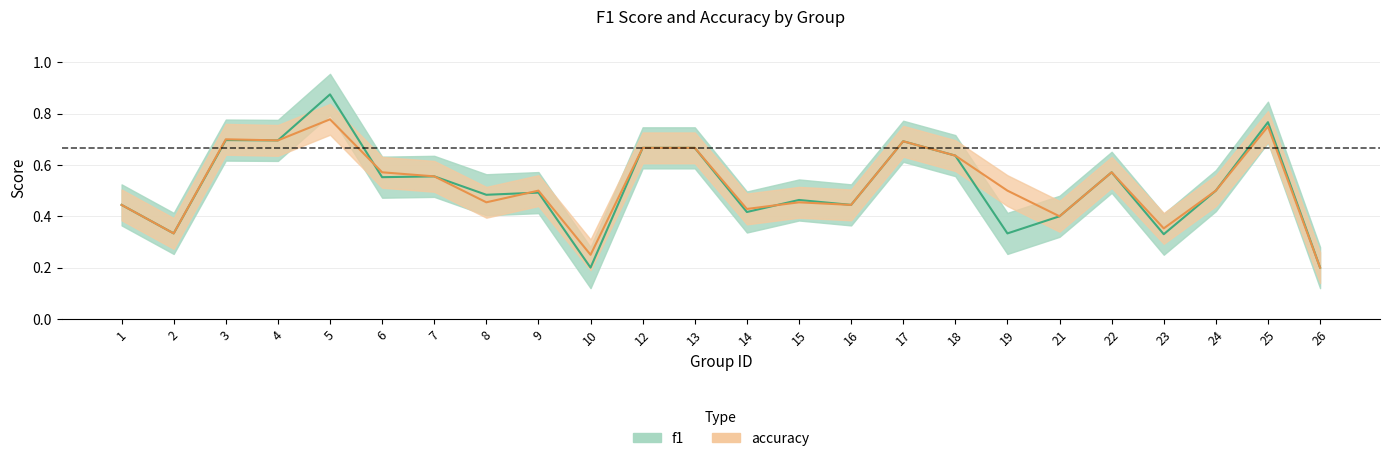

What is the difference between the second highest and second lowest values in the accuracy series?

0.5